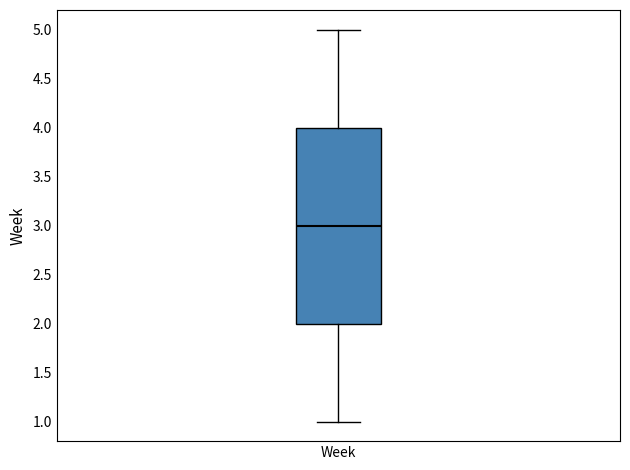

Read this box plot against the y-axis: the position of the median line, the range covered by the box, and the ends of both whiskers. The values are not printed on the chart, so give them approximately, as read against the axis.

median 3, box 2 to 4, whiskers 1 to 5